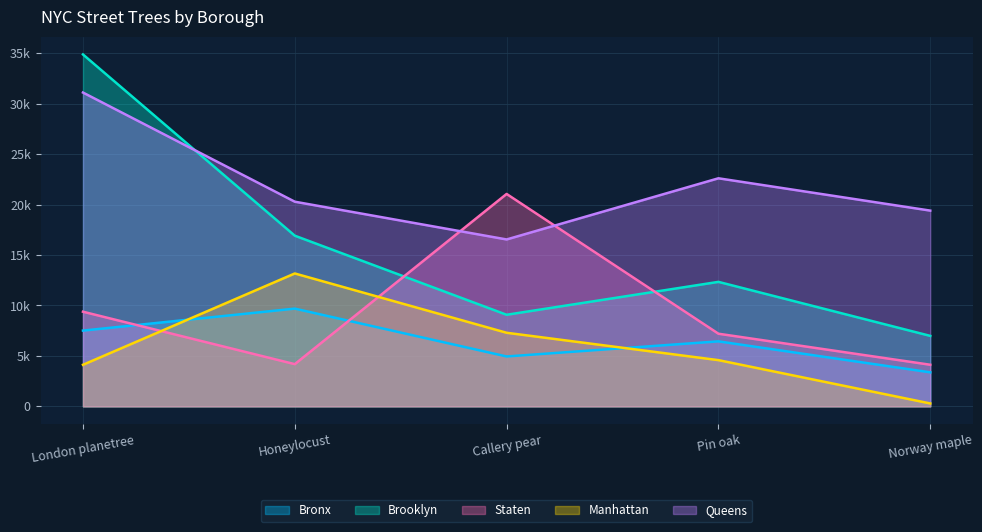

Does the chart display data point markers on the line(s)?

No